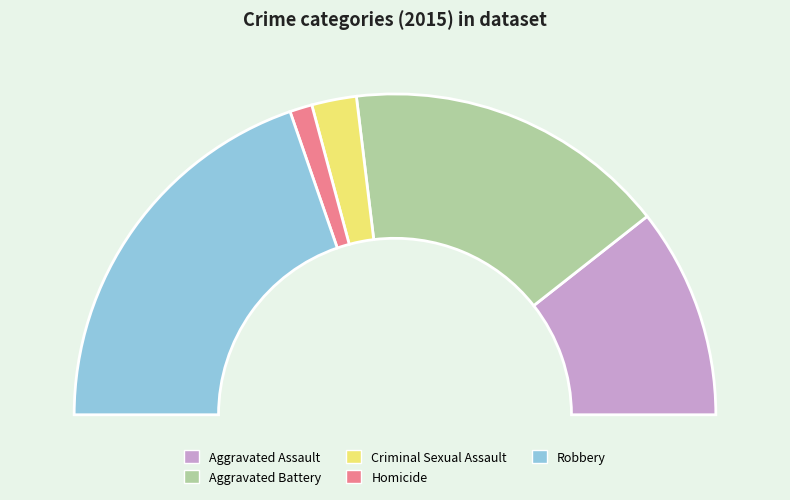

What portion of the pie excludes Criminal Sexual Assault?

95.5%